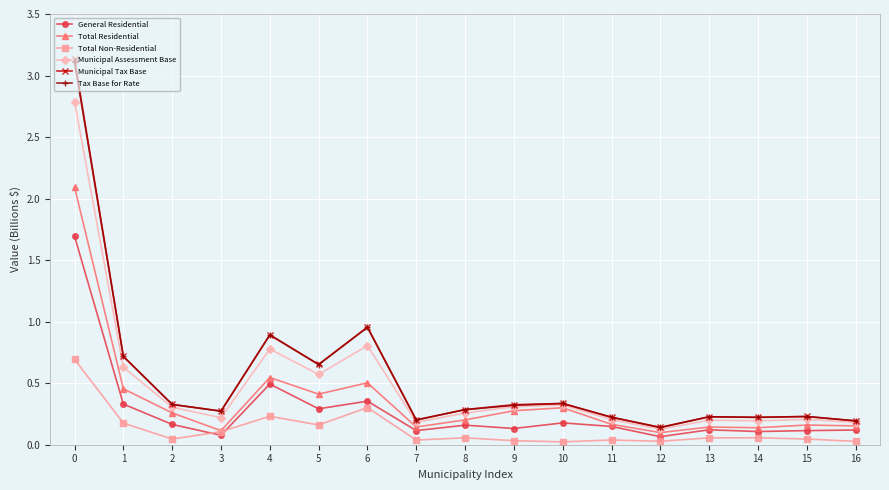

True or false: Total Residential and Tax Base for Rate cross at least once.

False